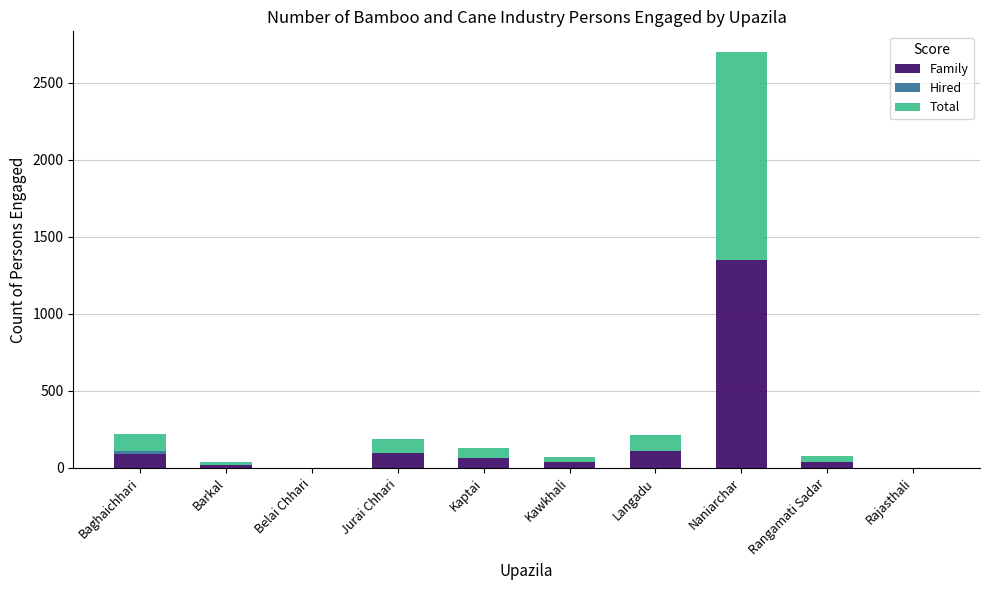

Is it true that Family equals 95 at Jurai Chhari?

True